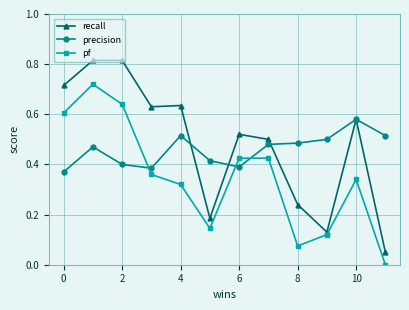

List the series in order of their overall mean, lowest first.

pf, precision, recall